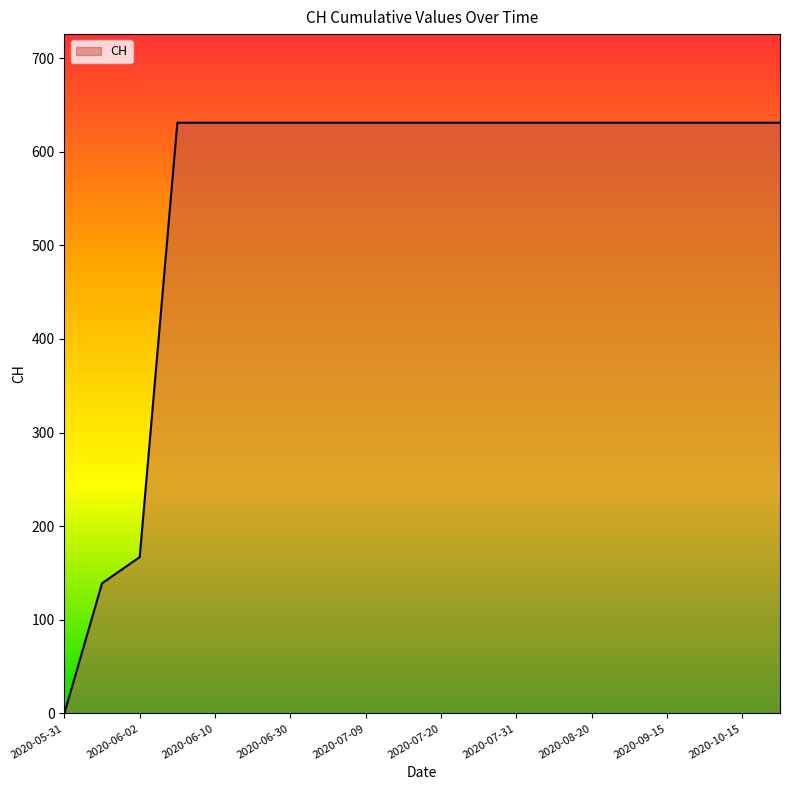

What is the difference between the maximum and minimum values?

631